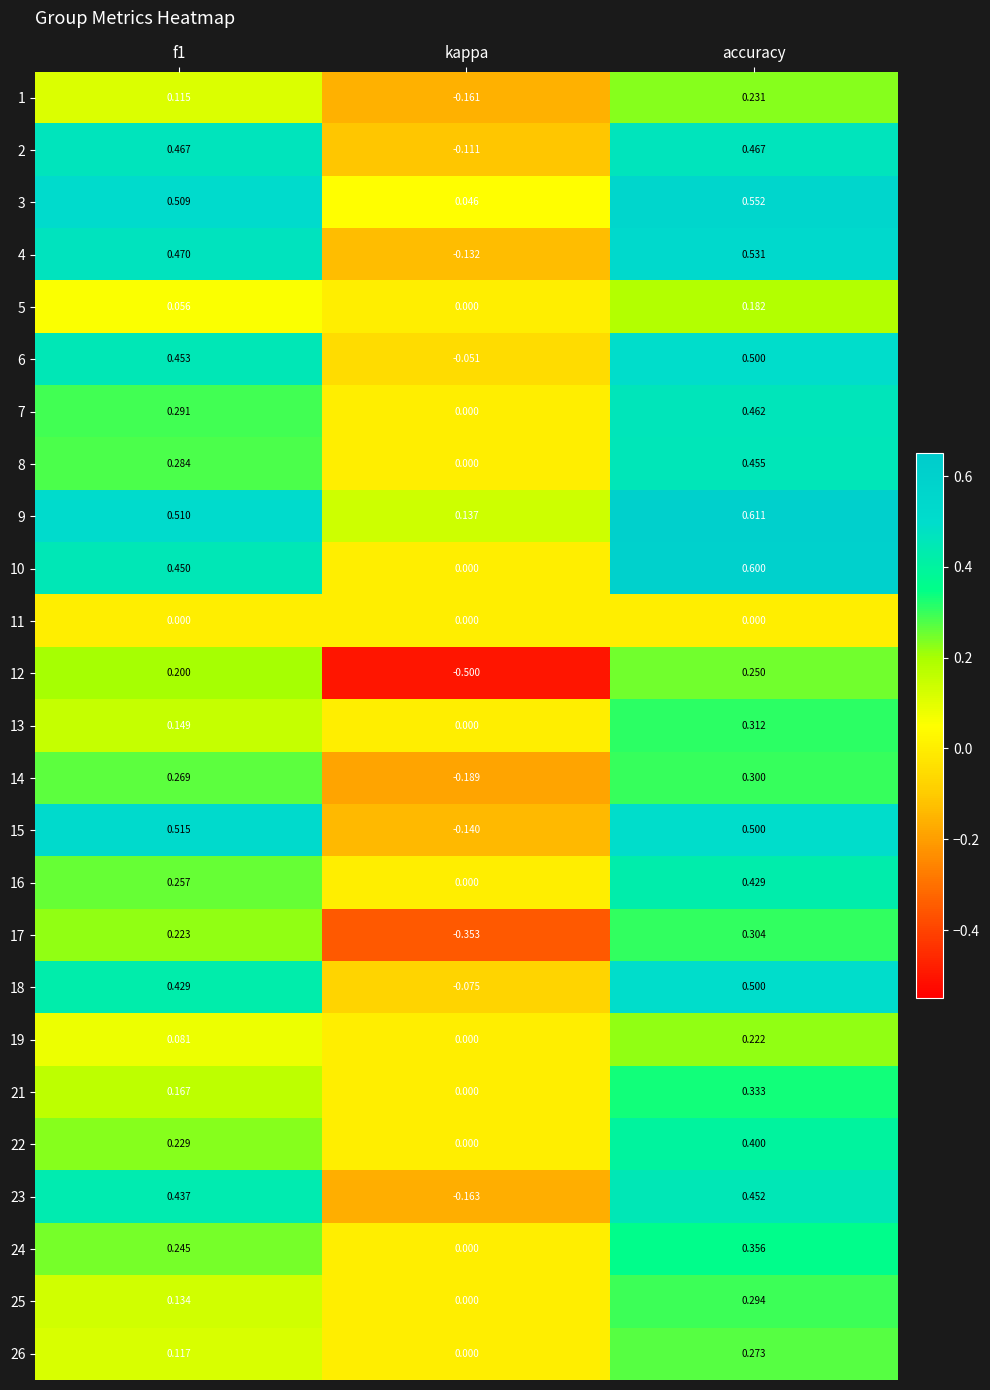

Which category has the highest value in the 14 series?

accuracy